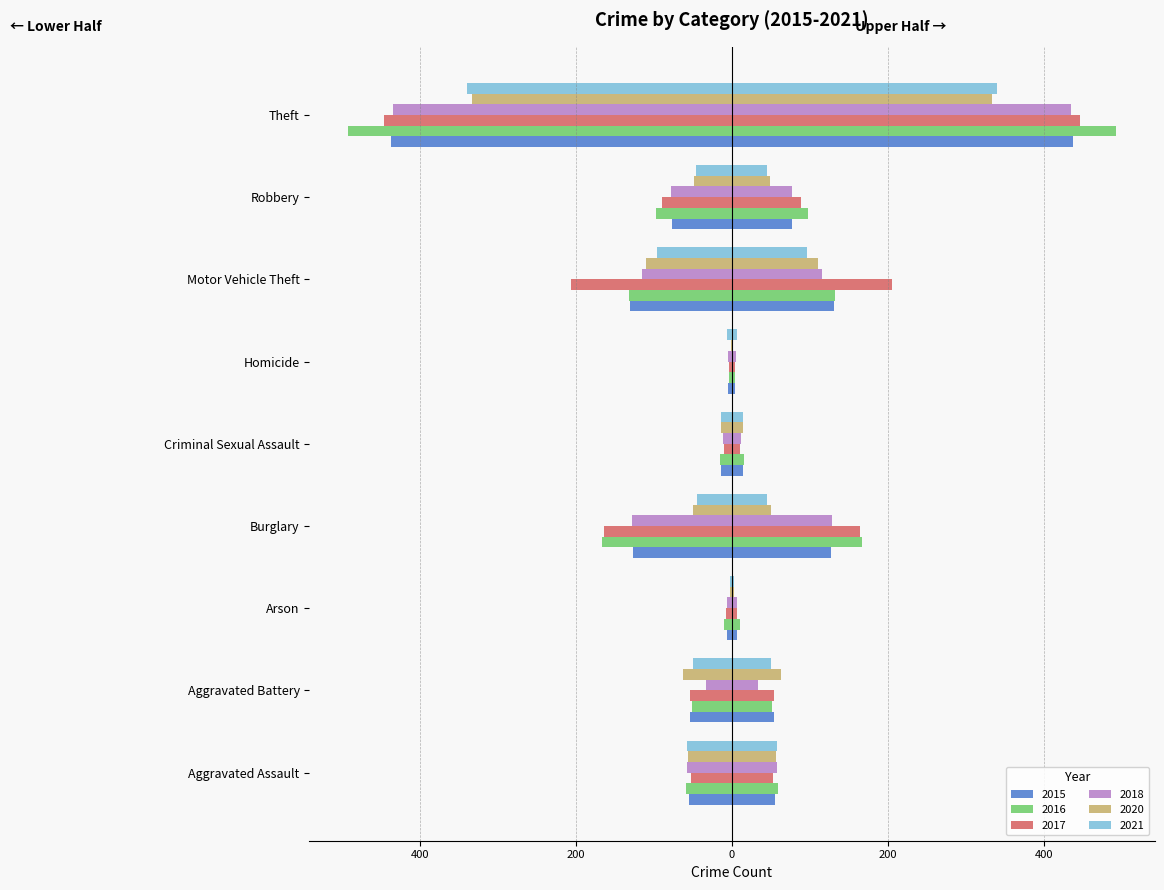

True or false: 2015 has a value of -6.5 at Arson.

True